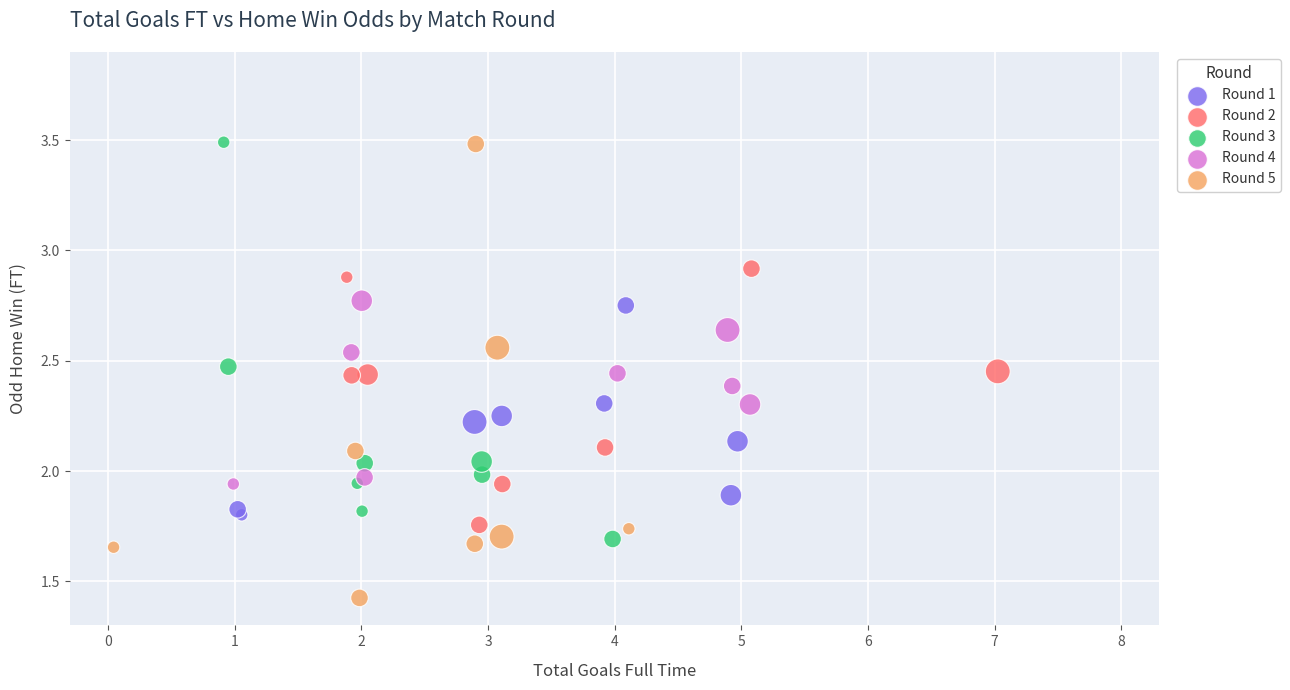

Which series has the widest spread of Y values?

Round 5